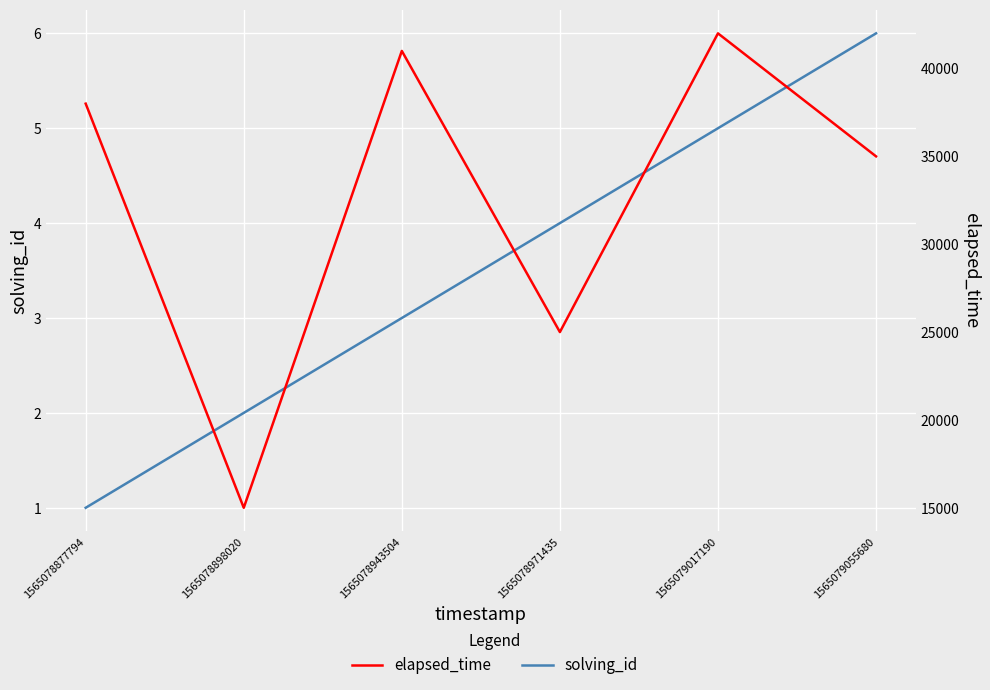

Which series has the largest total across all categories?

elapsed_time